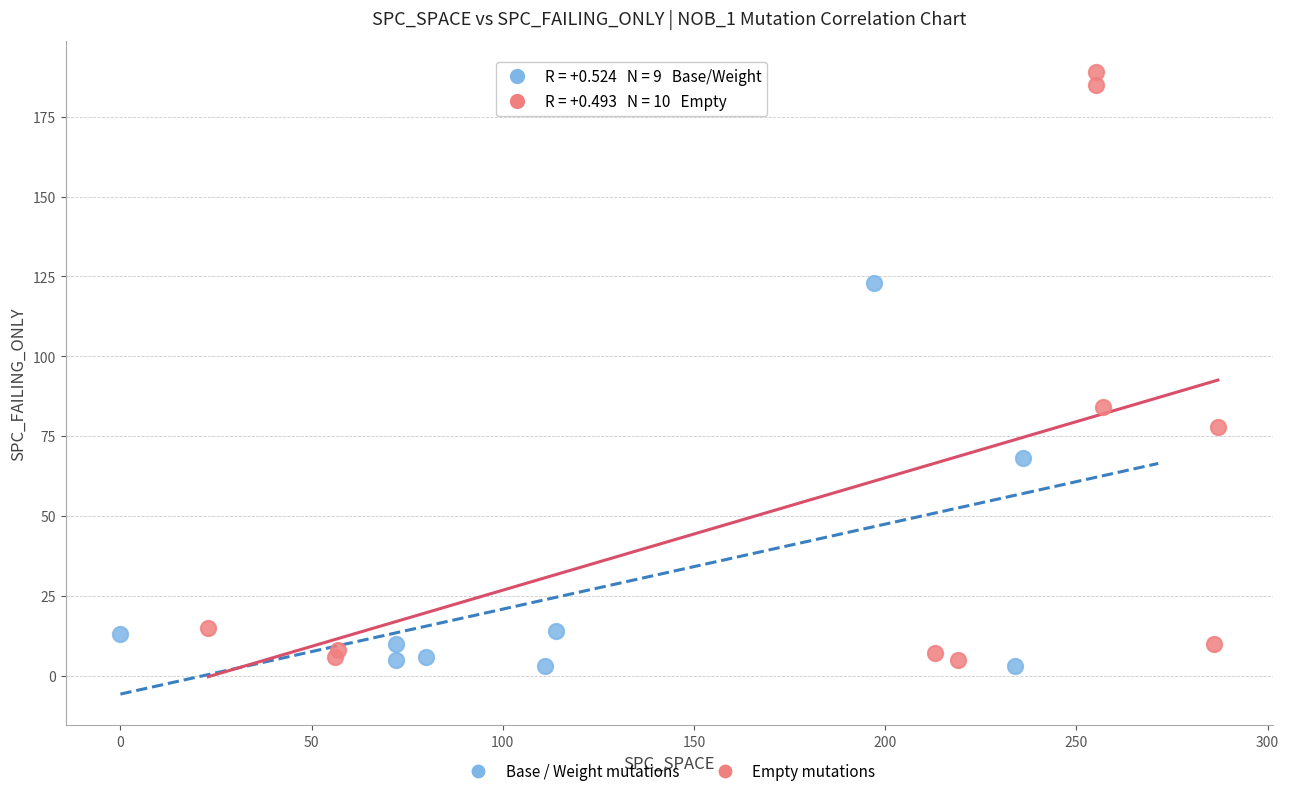

Which series contains the highest Y value?

Empty mutations